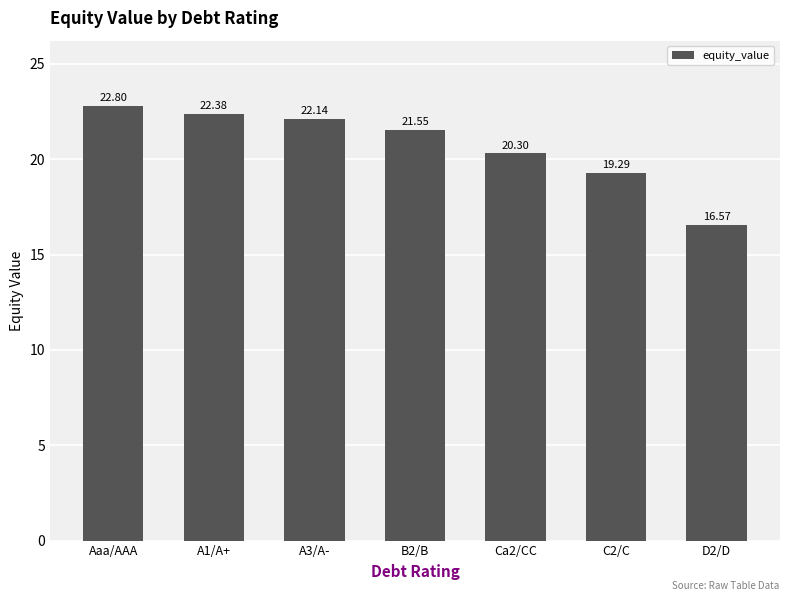

Rank the categories by value from highest to lowest.

Aaa/AAA, A1/A+, A3/A-, B2/B, Ca2/CC, C2/C, D2/D